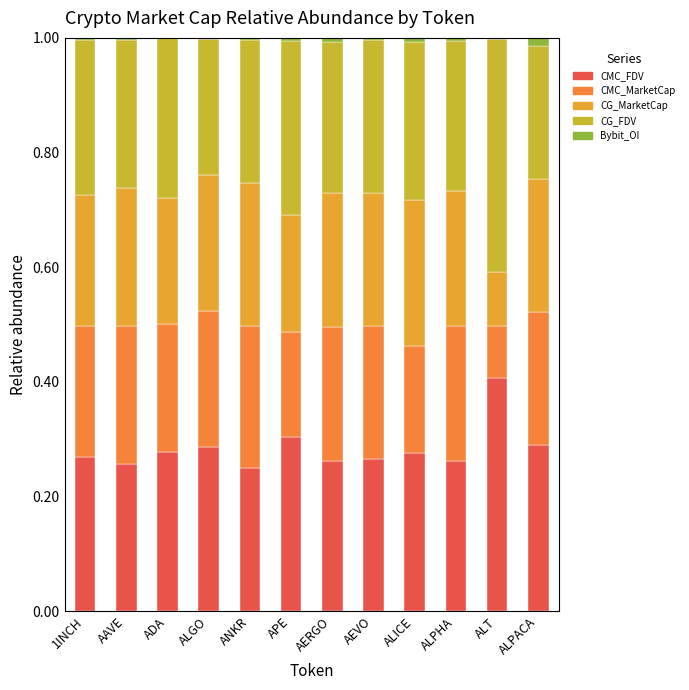

How many data points does each series have?

12